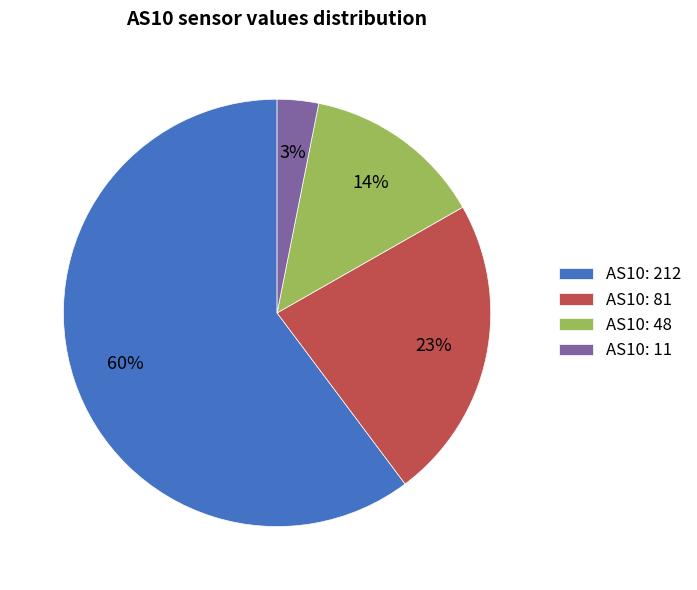

Which category accounts for the majority?

AS10: 212